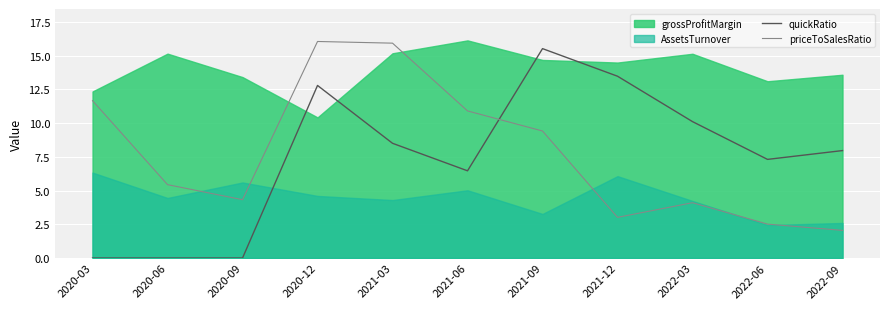

At which label does priceToSalesRatio first exceed 5?

2020-03